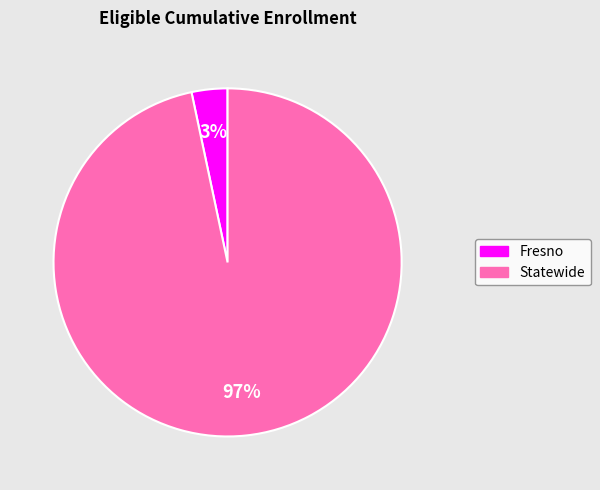

How many segments does this pie chart have?

2